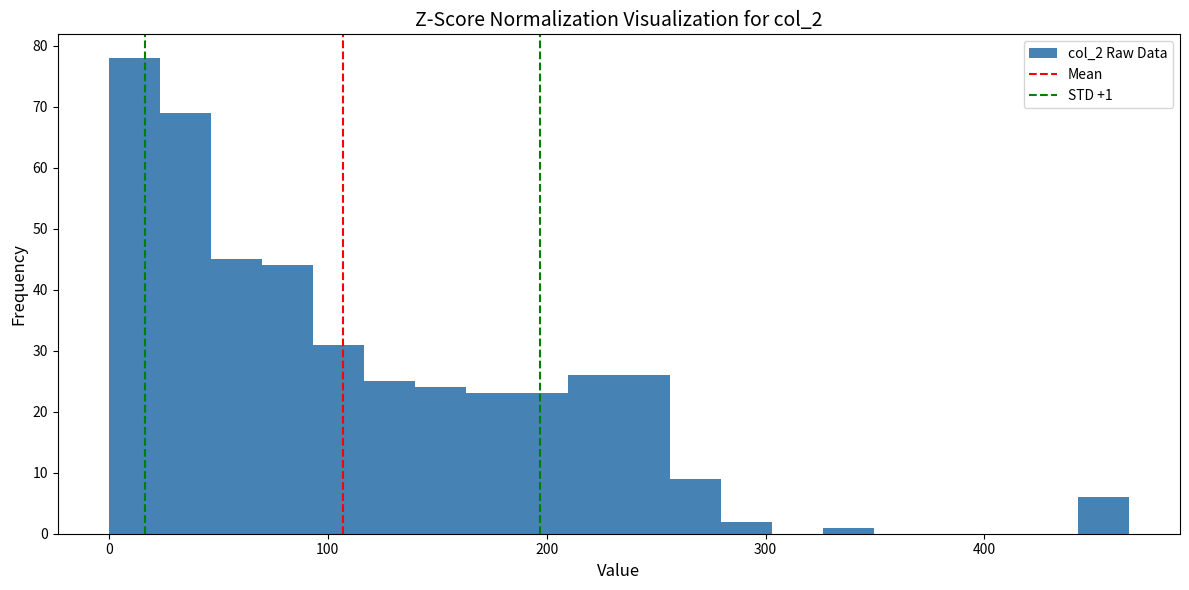

Read against the x-axis, roughly where is the centre of the tallest bar?

10